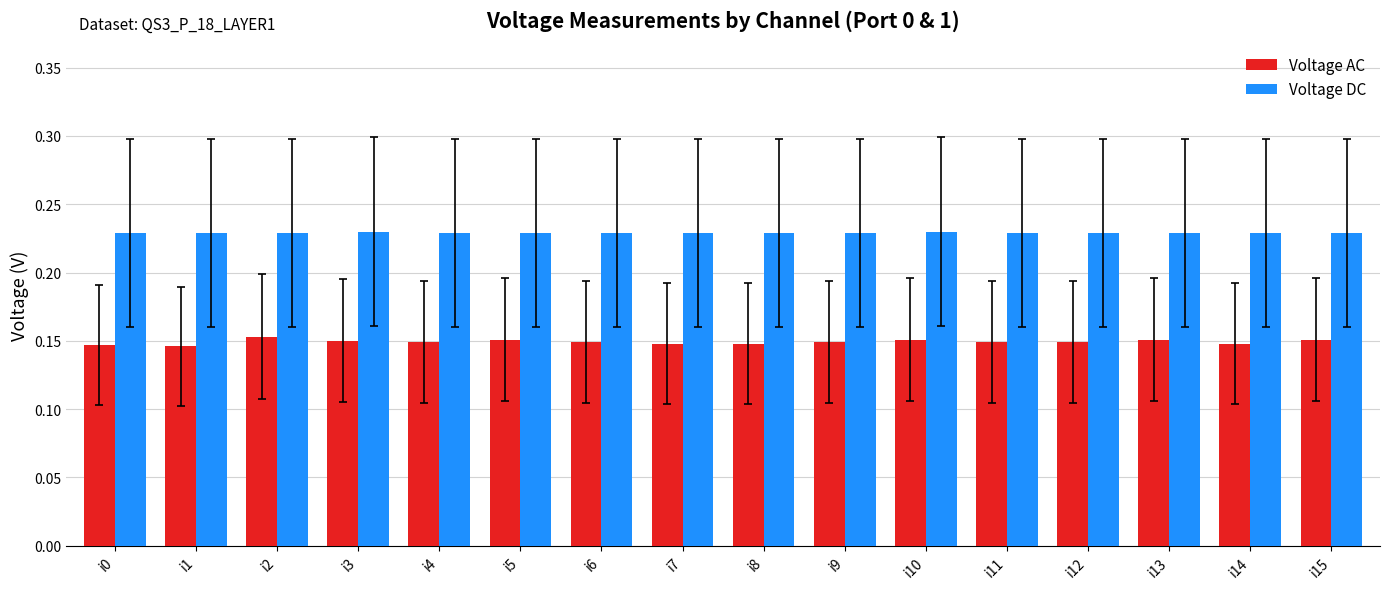

How many Voltage DC values are between 0 and 1?

16